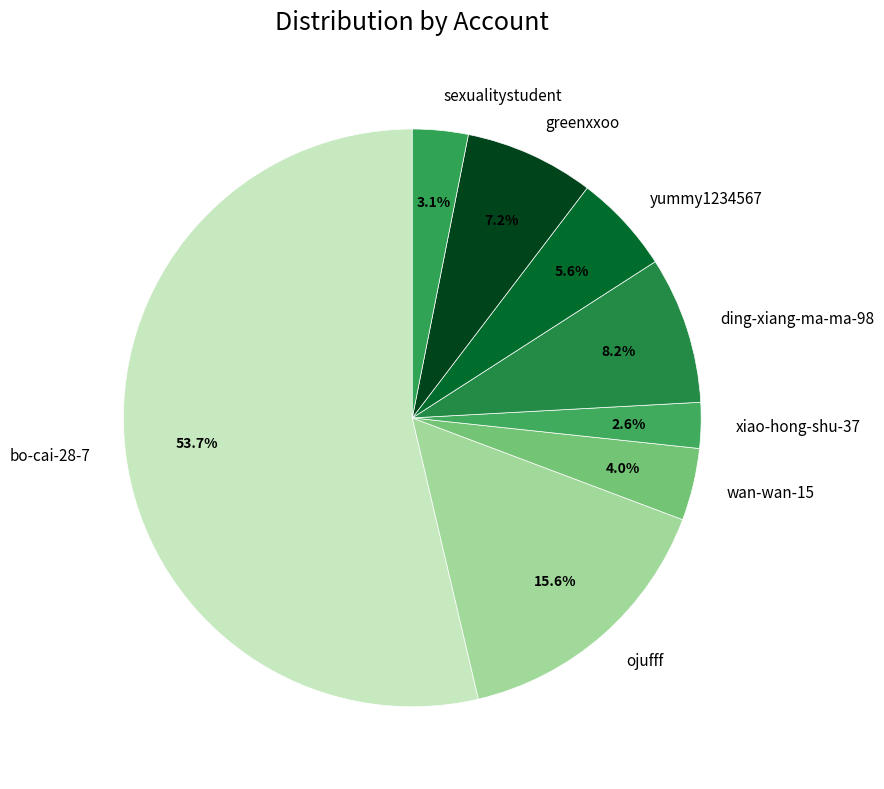

Count the number of slices in the pie.

8